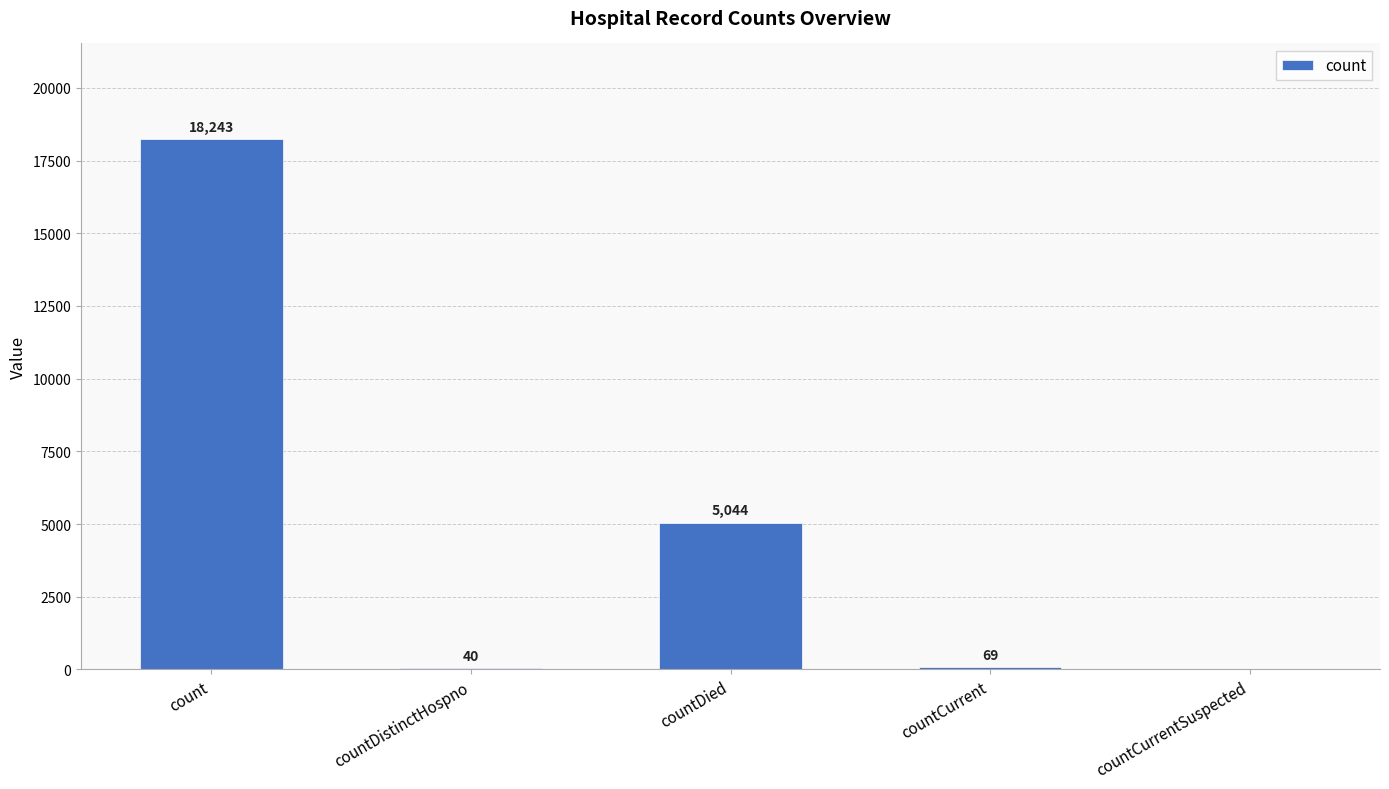

What is the sum of all values?

23396